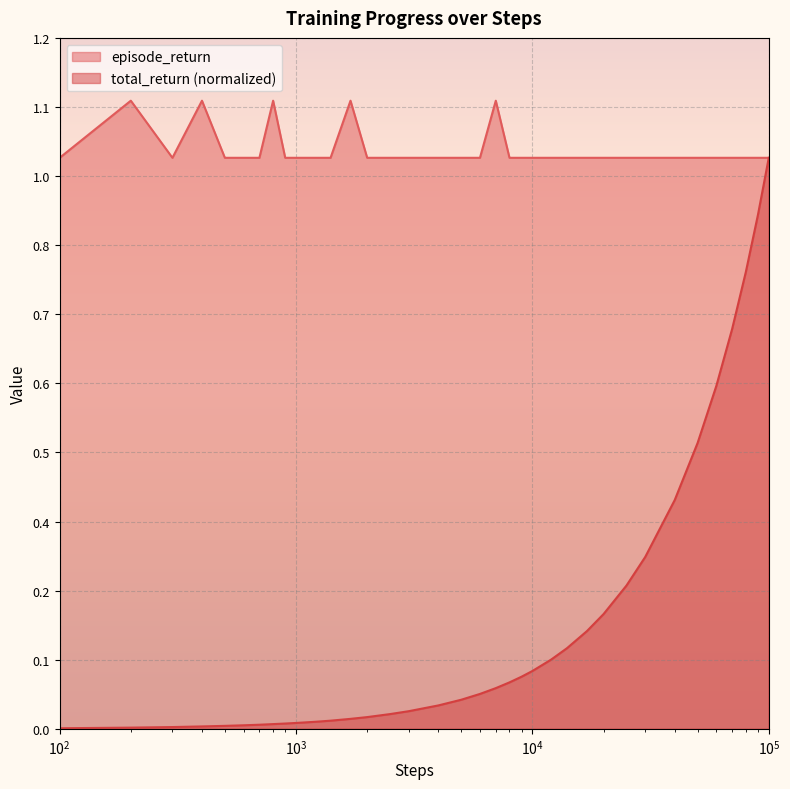

How many episode_return values are between 1 and 2?

36